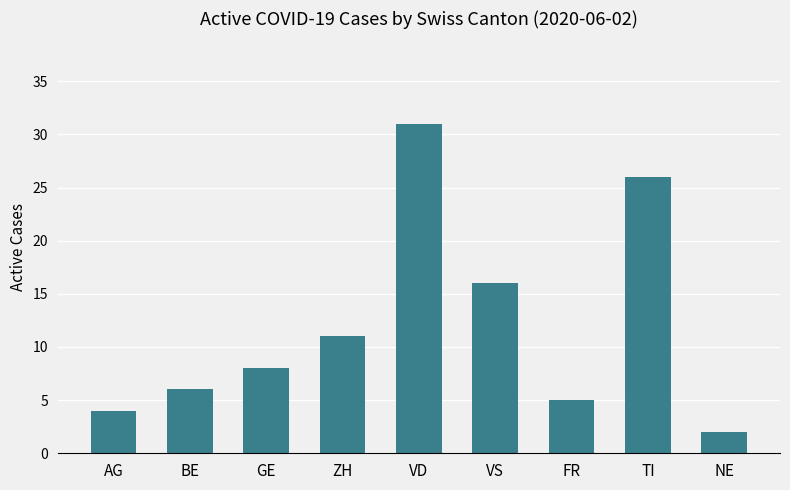

Which label corresponds to the smallest value in the chart?

NE